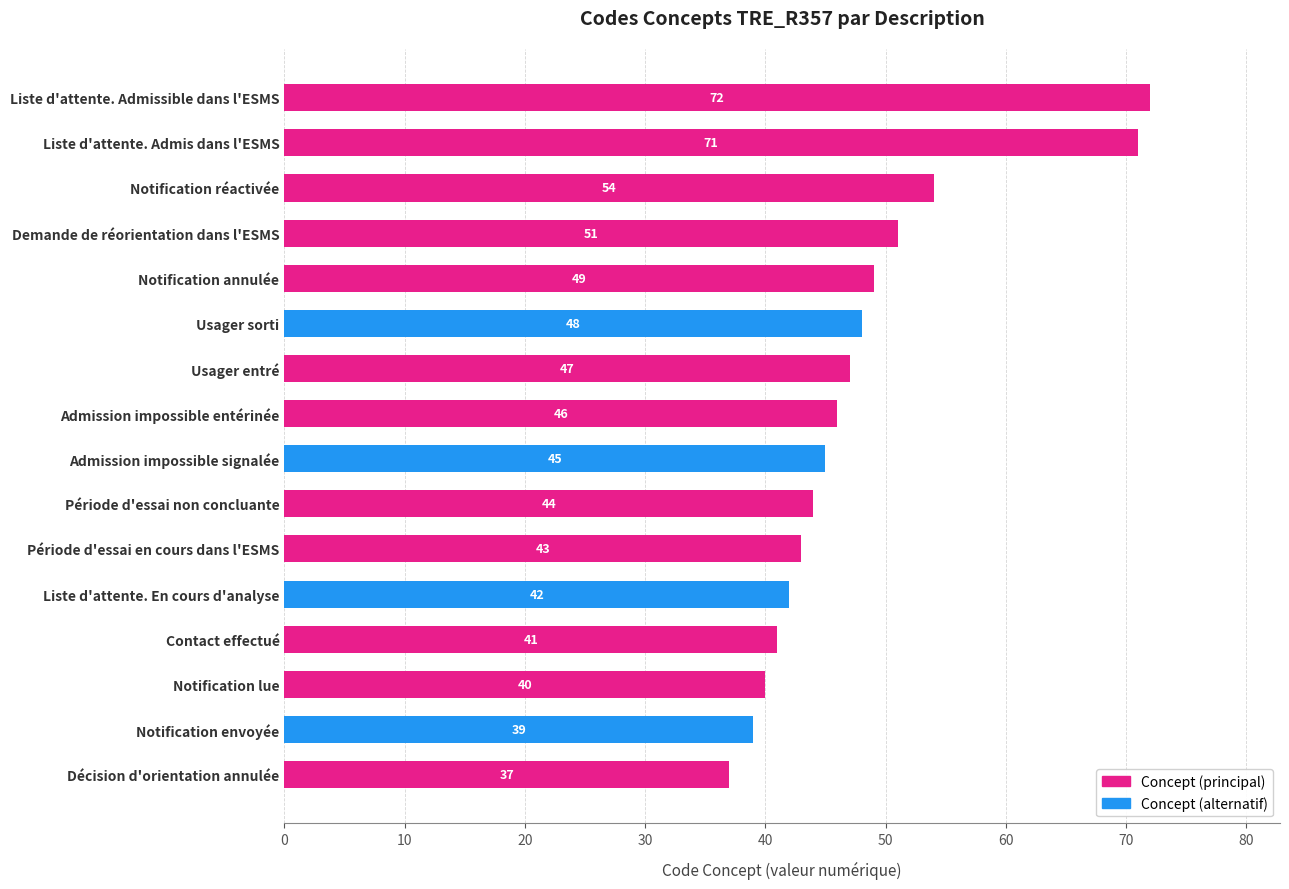

True or false: the data shows 42 at Liste d'attente. En cours d'analyse.

True